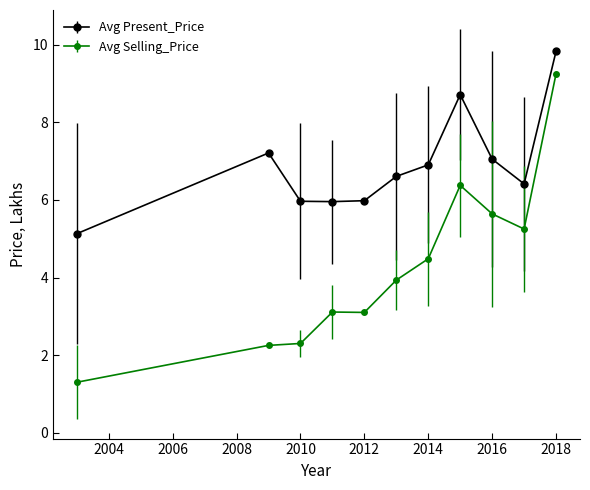

At how many categories does at least one series exceed 2?

11